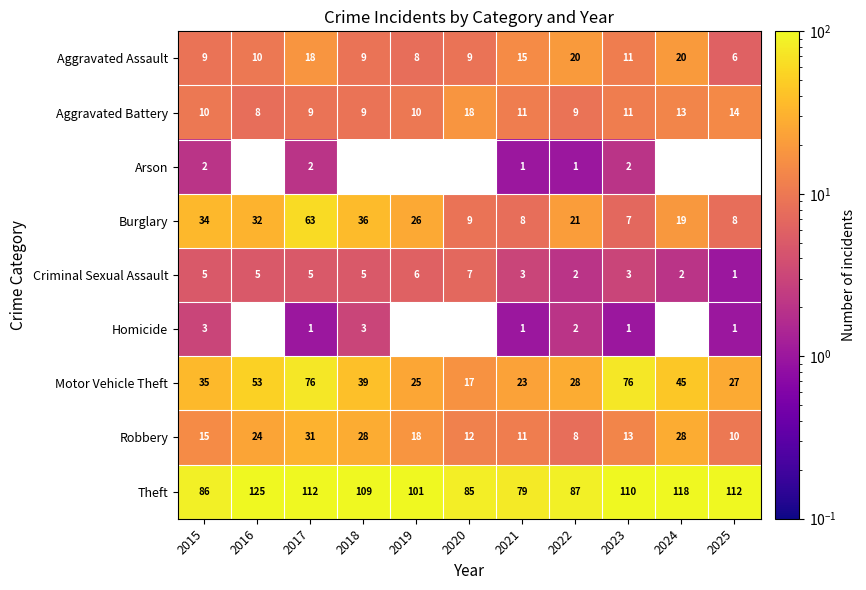

Is the value of Robbery at 2022 greater than the value of Theft at 2018?

No